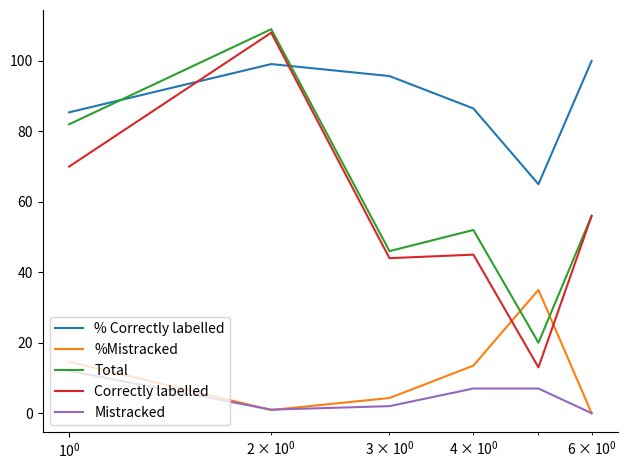

Which series has the largest total across all categories?

% Correctly labelled